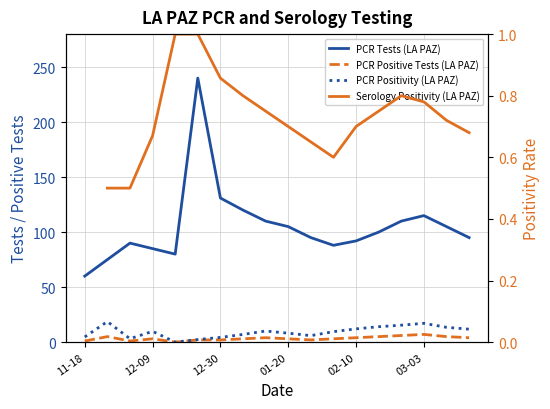

Is it true that PCR Positive Tests (LA PAZ) equals 4.0 at 02-10?

True